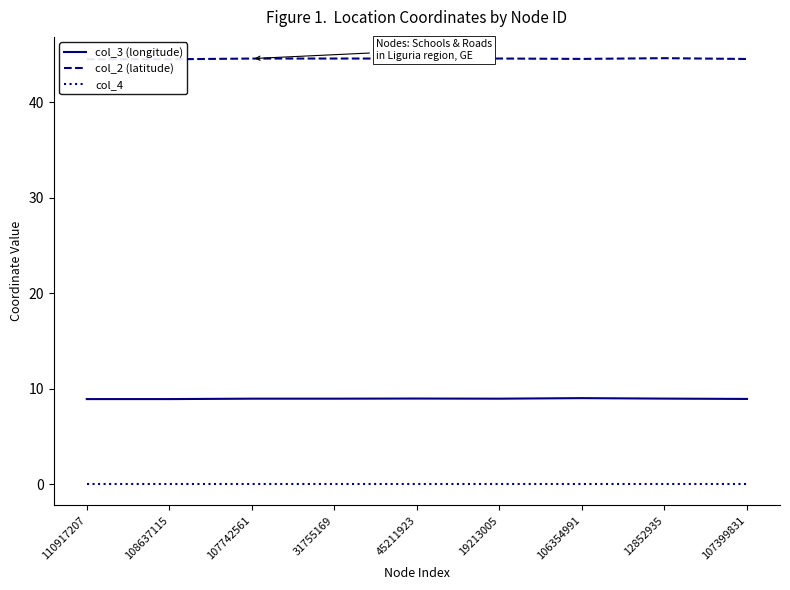

Is this an area chart (filled region under the line)?

No